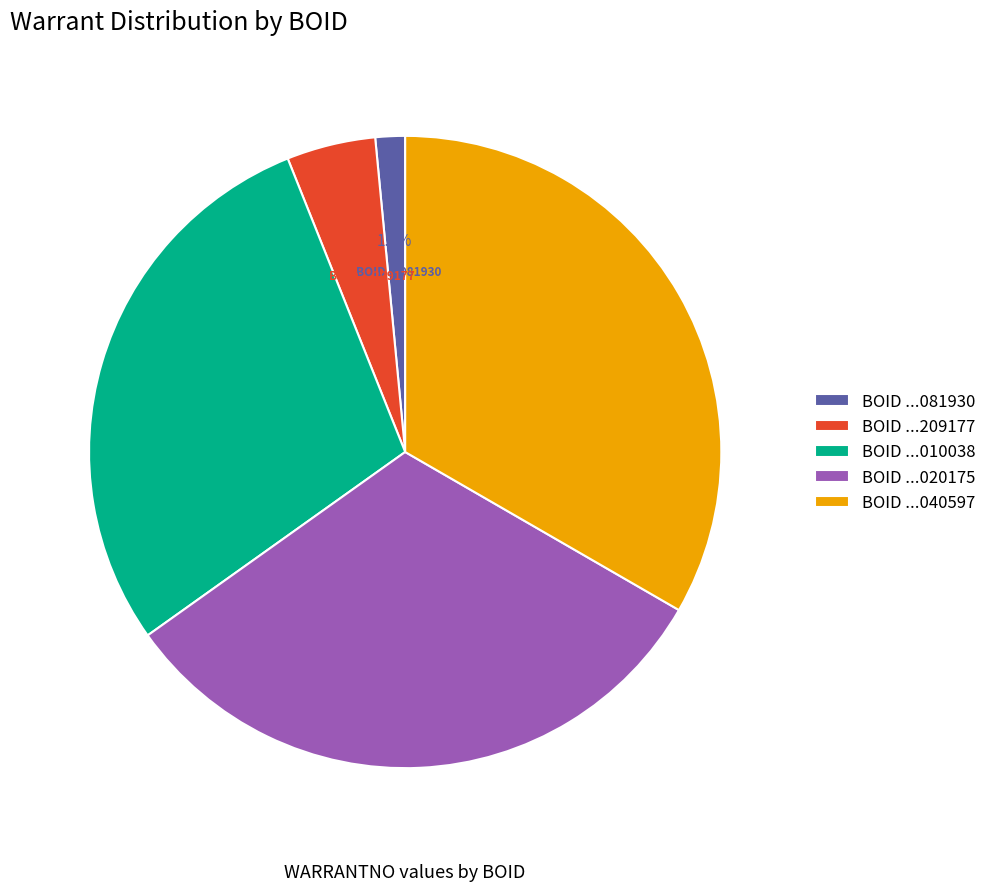

Rank the categories by value from lowest to highest.

BOID ...081930, BOID ...209177, BOID ...010038, BOID ...020175, BOID ...040597